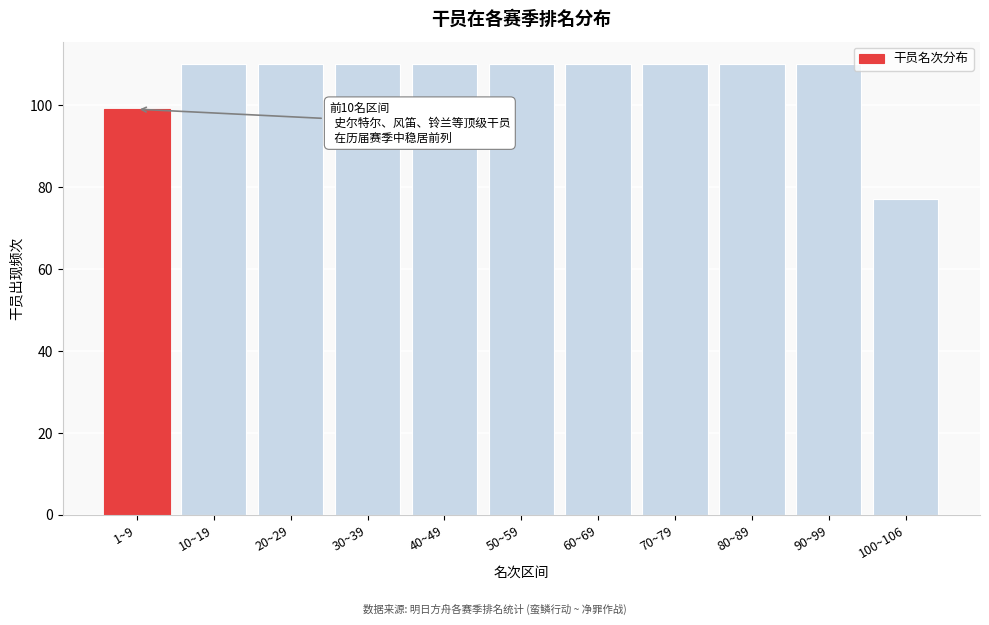

Reading right to left, what are all the values shown in this chart?

77	110	110	110	110	110	110	110	110	110	99